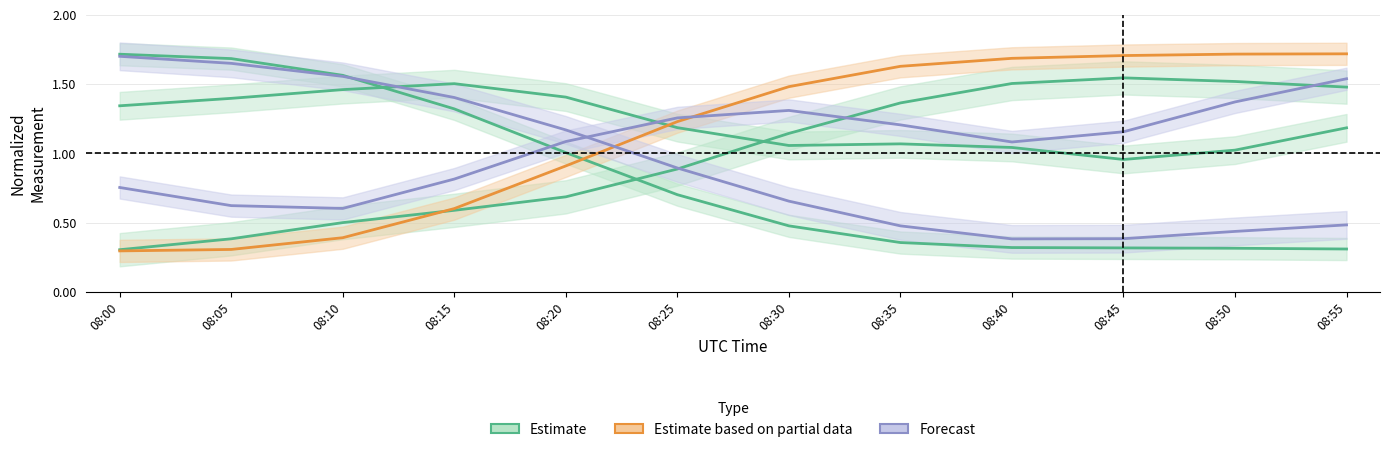

Does the chart have visible grid lines?

Yes